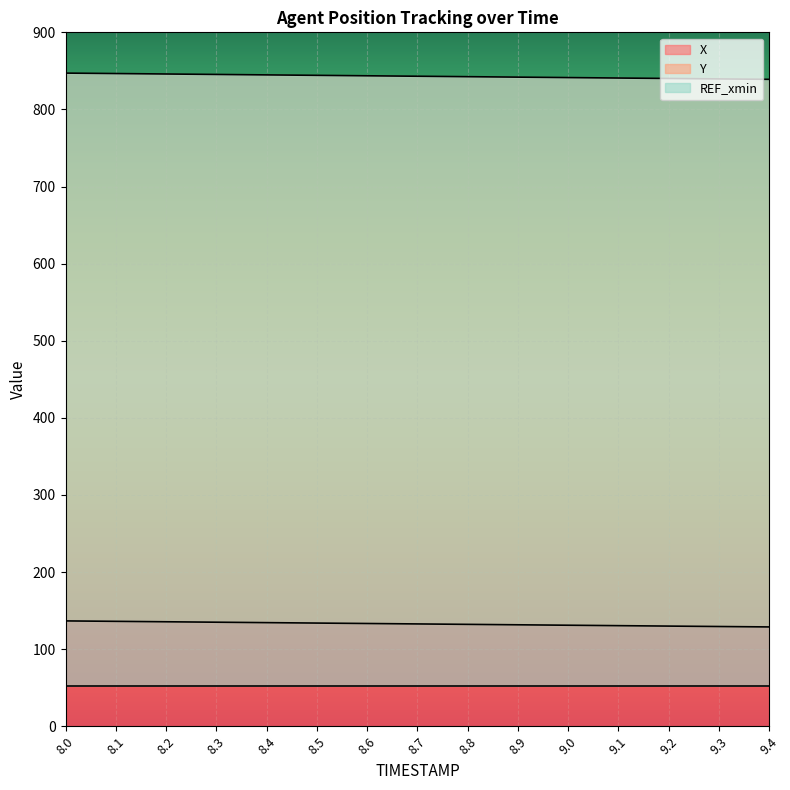

What is the highest value of the X series?

136.6